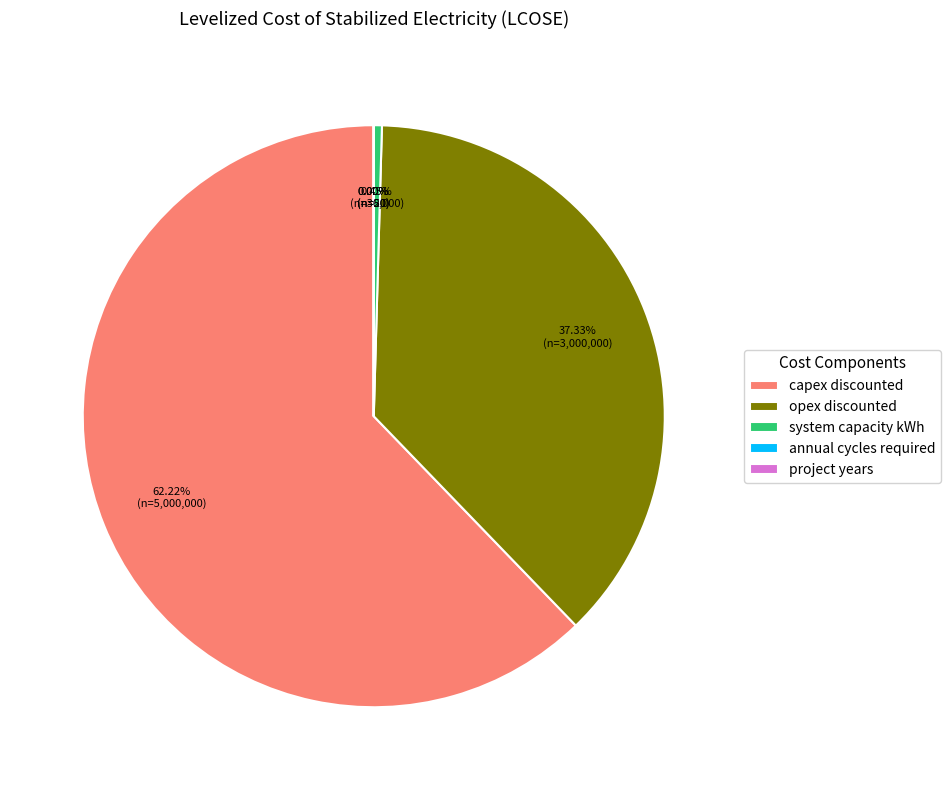

Between opex discounted and system capacity kWh, which is larger?

opex discounted